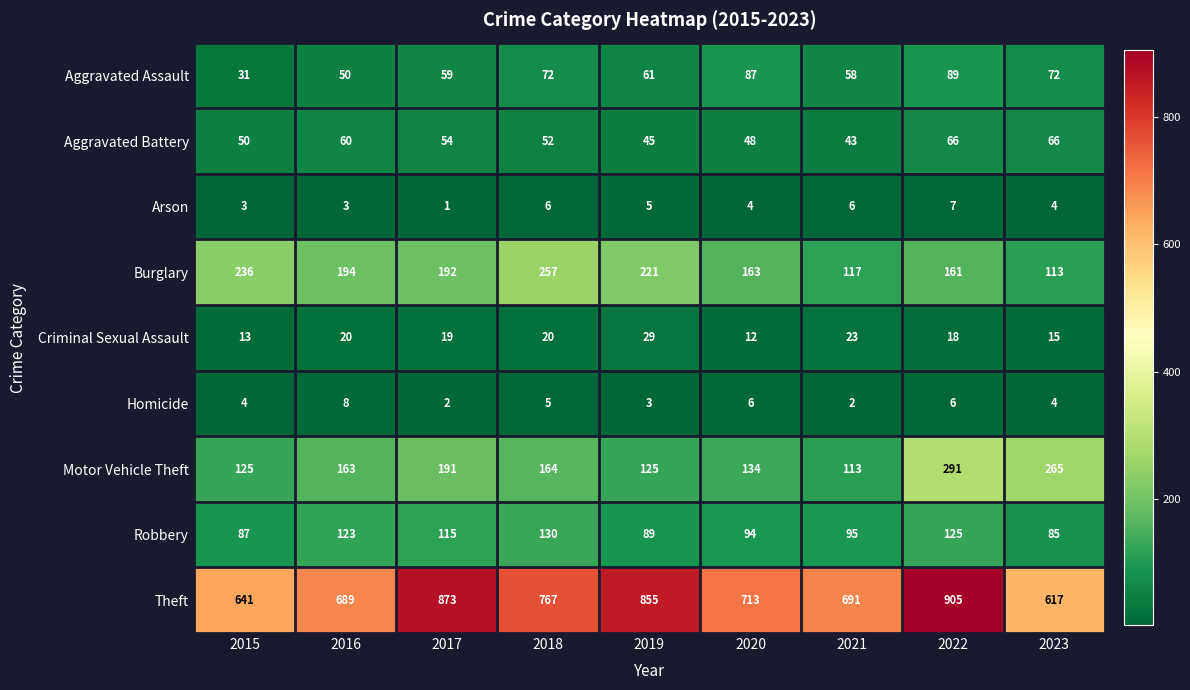

Which series has the largest total across all categories?

Theft